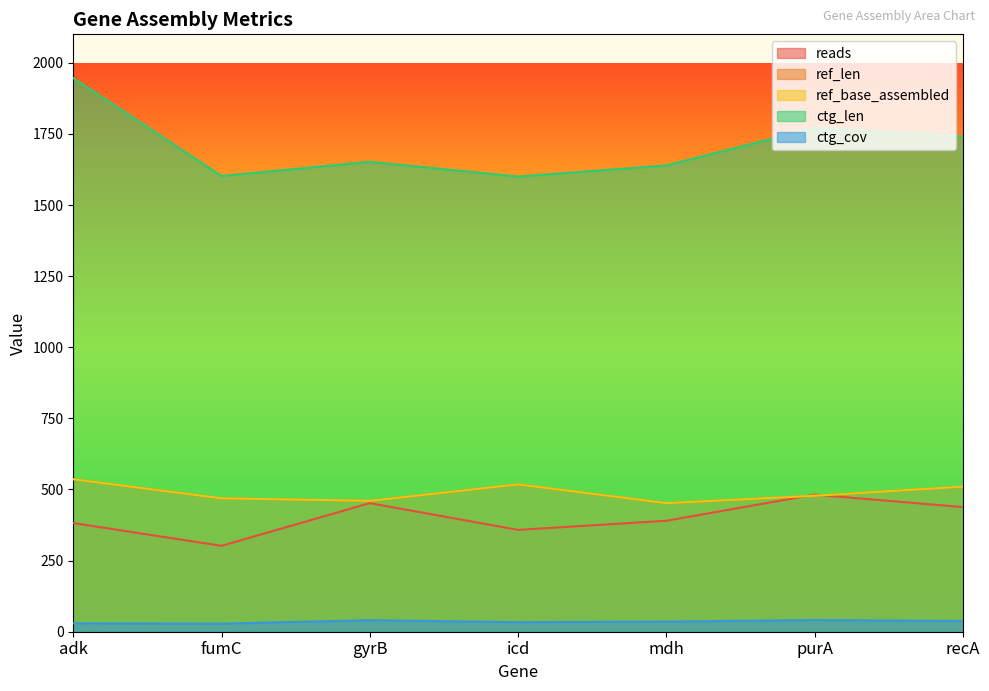

How many values in the reads series are below 390?

3